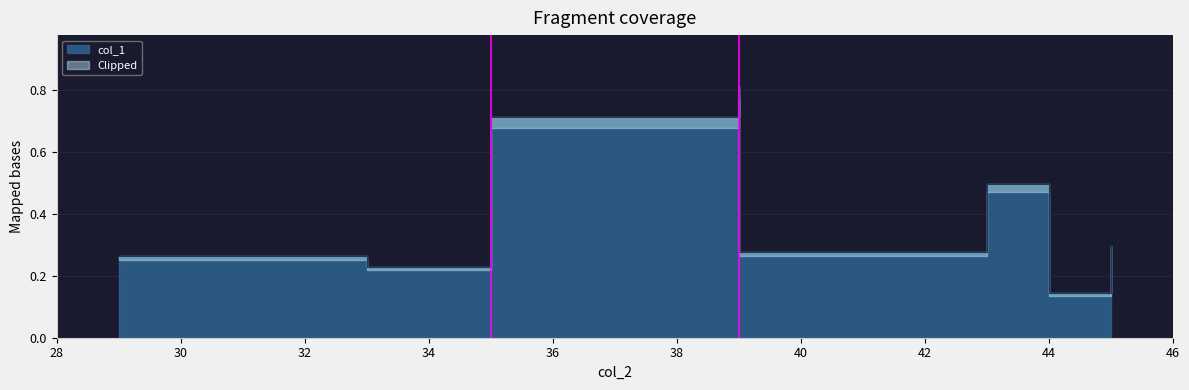

What is the change in value from 44 to 33?

+0.1